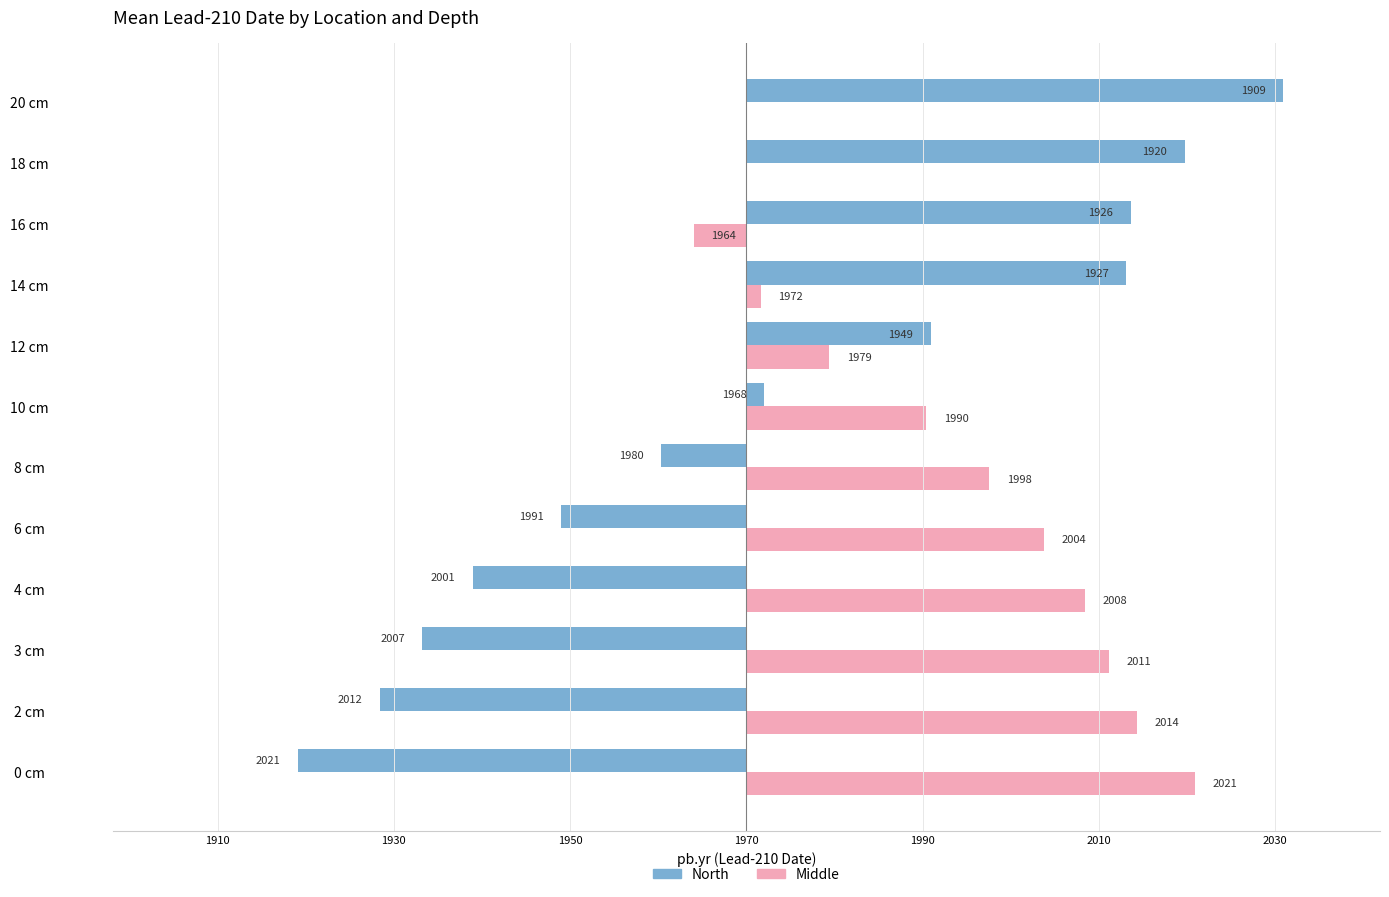

What are all the series names shown in the legend?

North, Middle